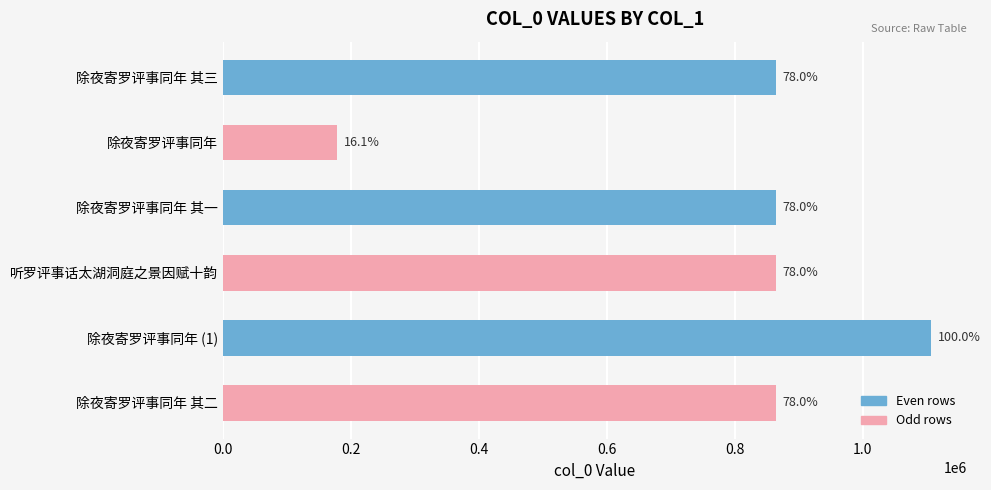

Are the bars horizontal?

Yes